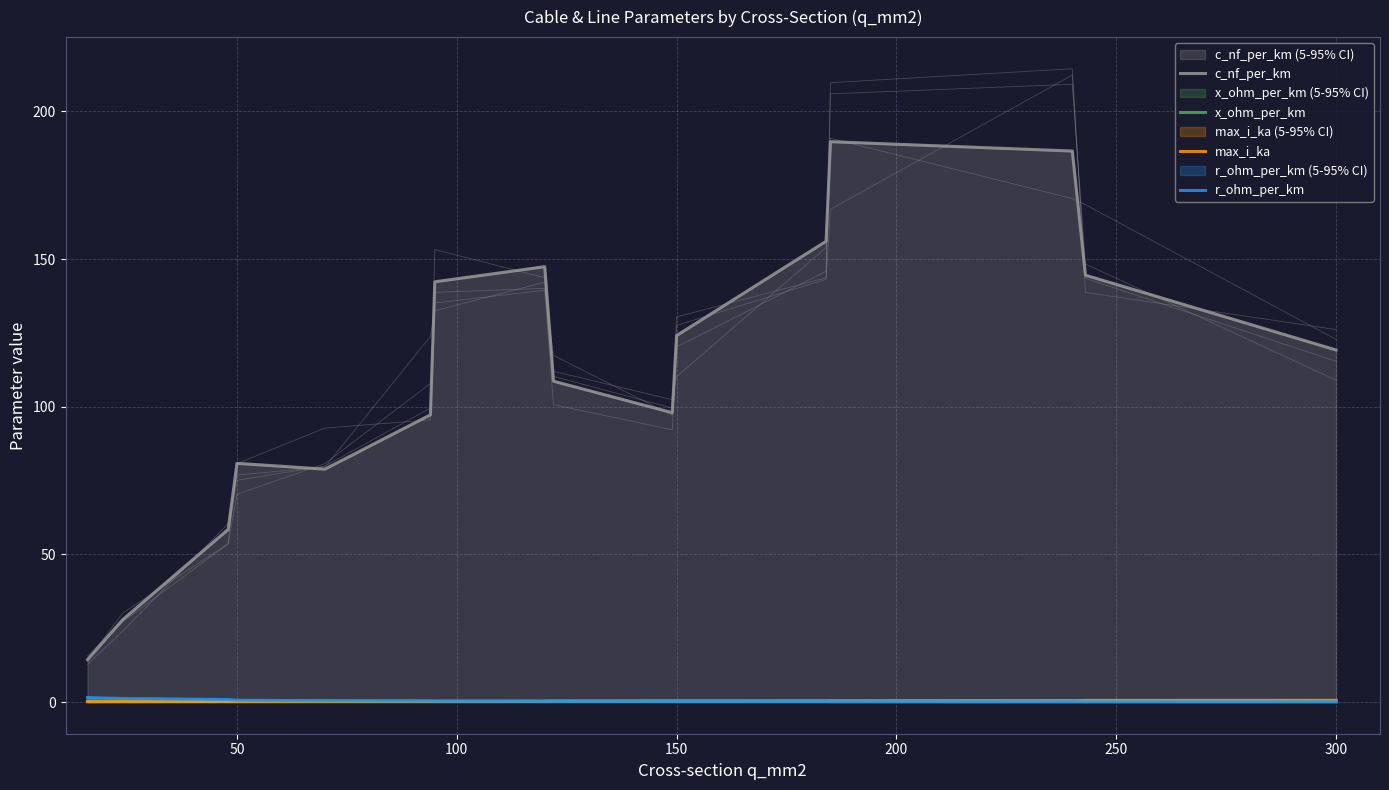

Count the x_ohm_per_km values in the range 0 to 1.

16